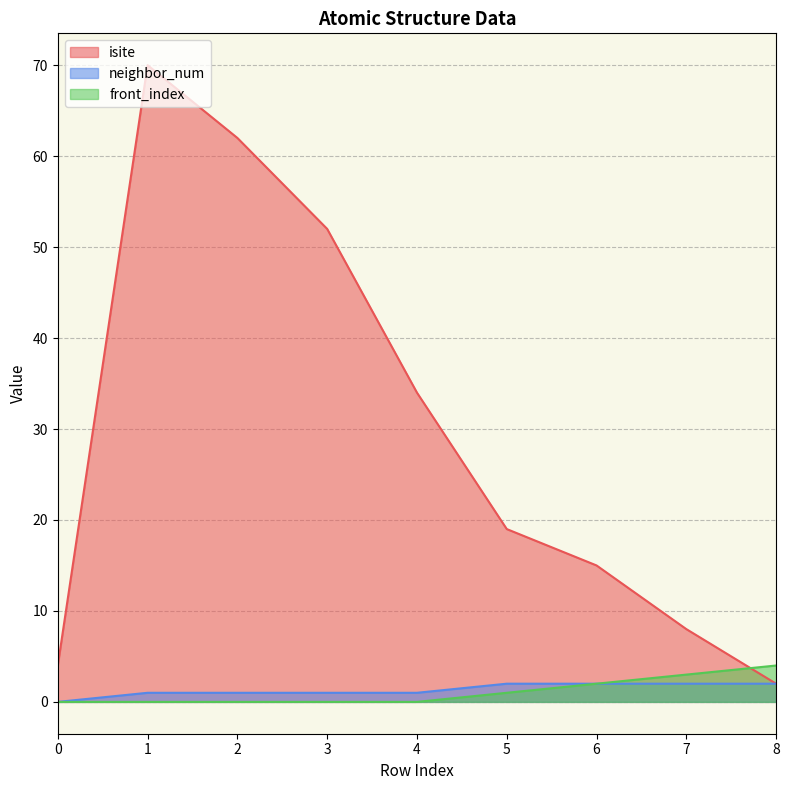

Rank the series at 5 from highest to lowest value.

isite, neighbor_num, front_index